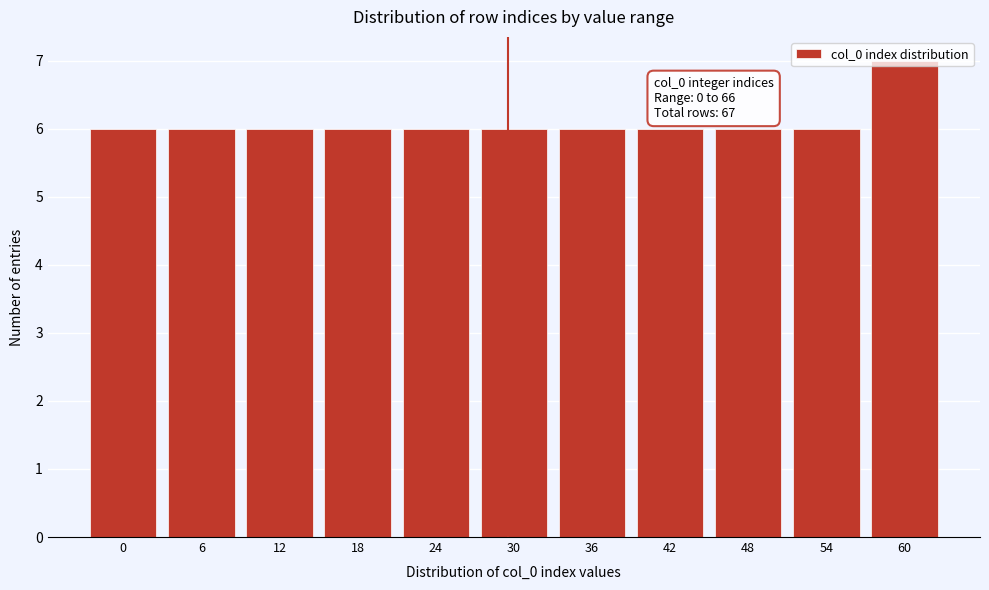

What is the value of the 3rd bar from the left?

6